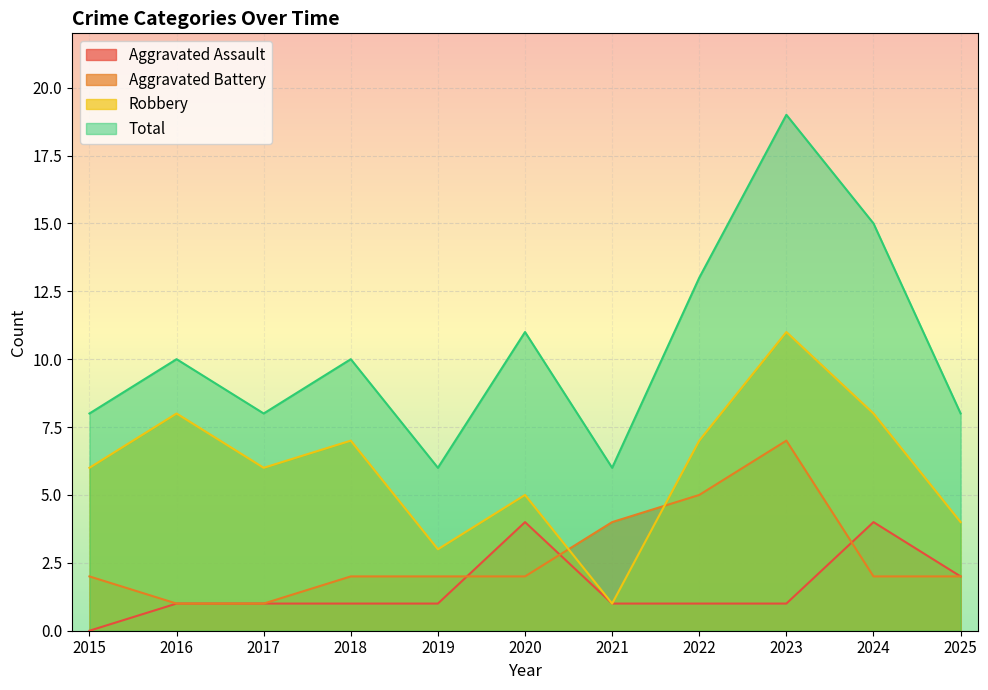

At which label does Aggravated Assault reach its minimum?

2015